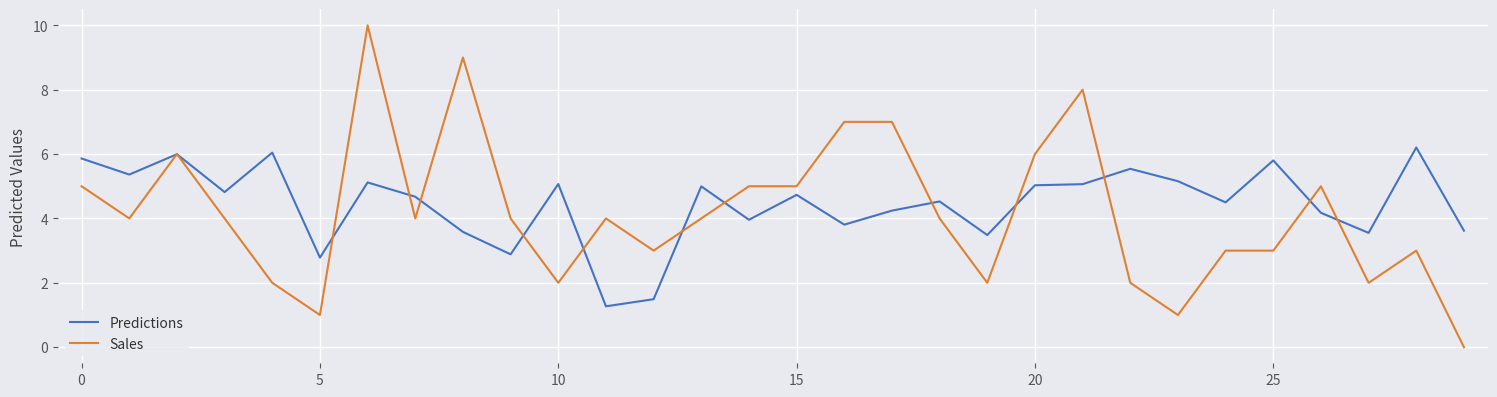

Which series has the widest spread of values?

Sales